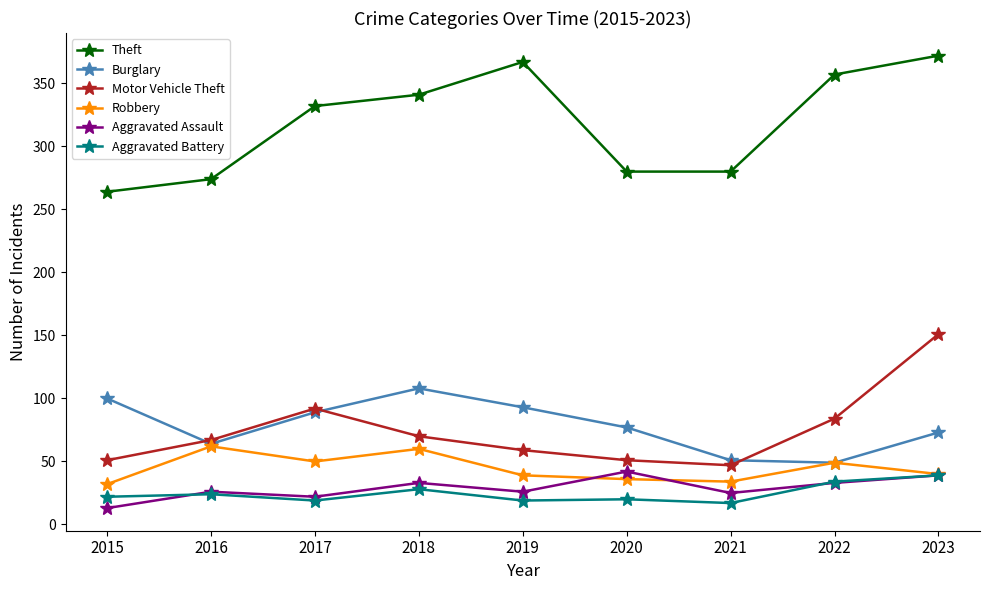

What is the minimum value shown in the chart?

13